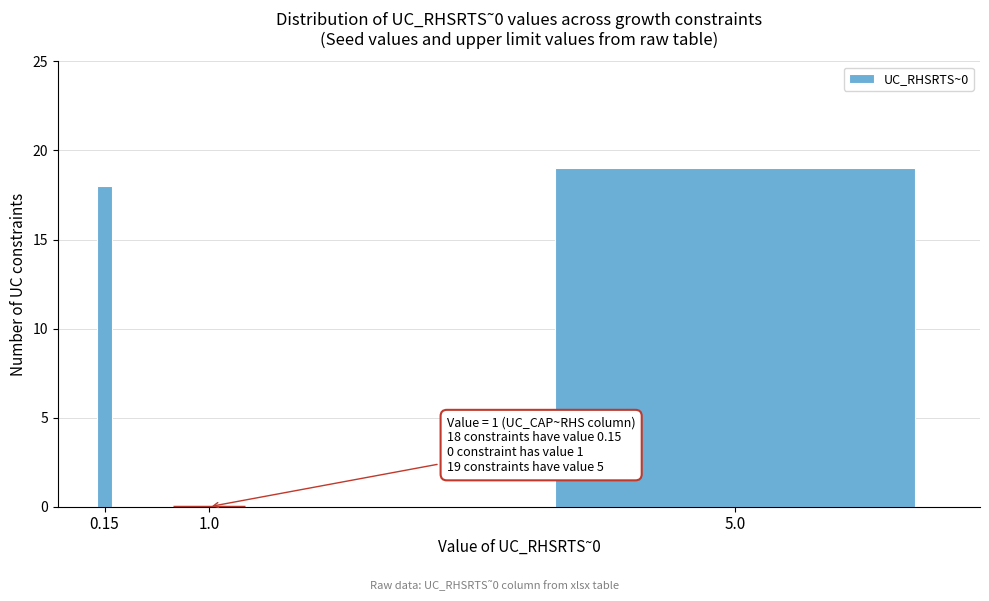

Reading left to right, extract all data points from this chart.

0.15=18	1.0=0	5.0=19